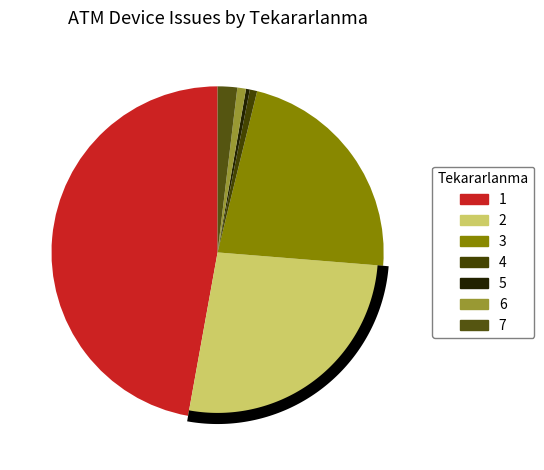

What is the change in value from 1 to 5?

-27660